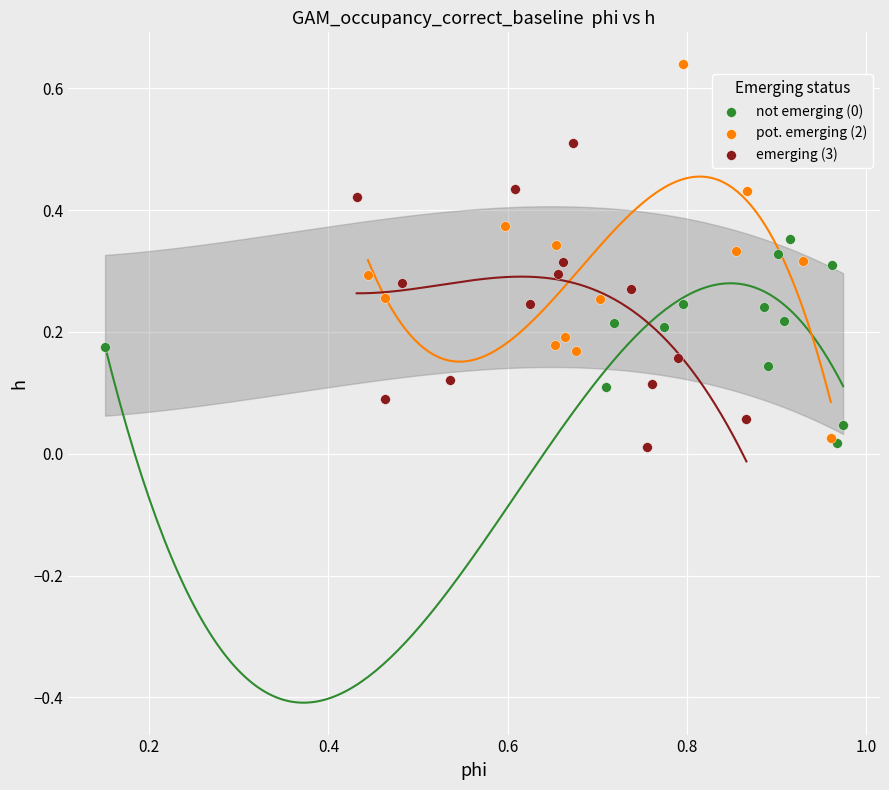

Which series has the widest spread of Y values?

pot. emerging (2)